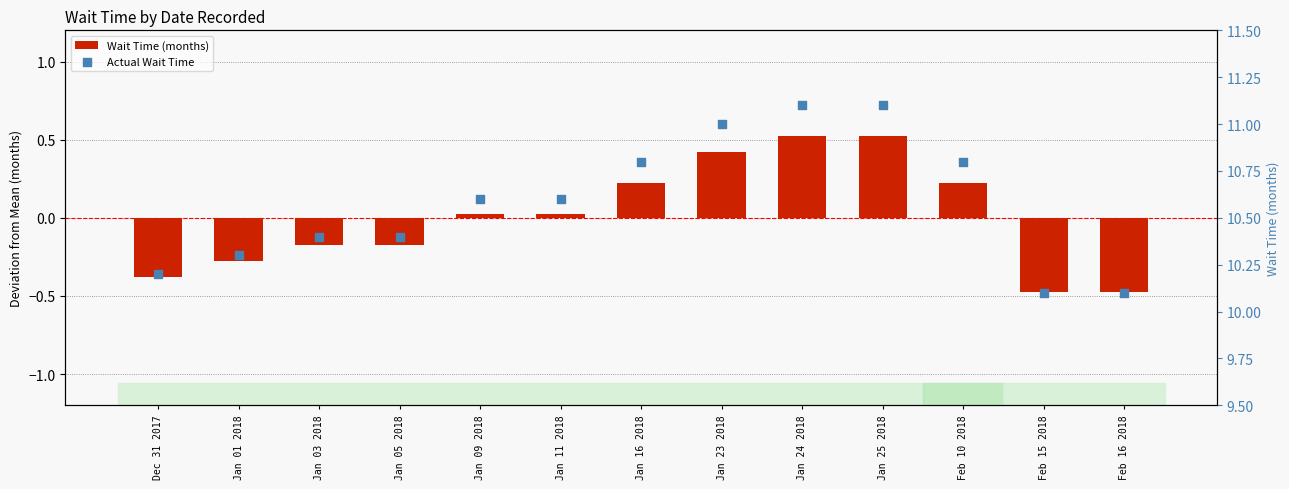

Is the value of Wait Time (months) at Jan 03 2018 greater than the value of Actual Wait Time at Jan 09 2018?

No